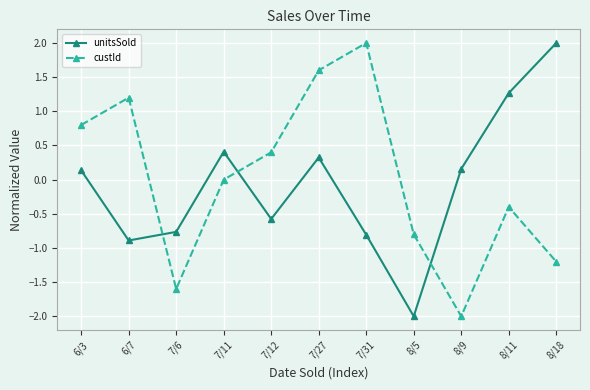

How many distinct data groups are displayed?

2